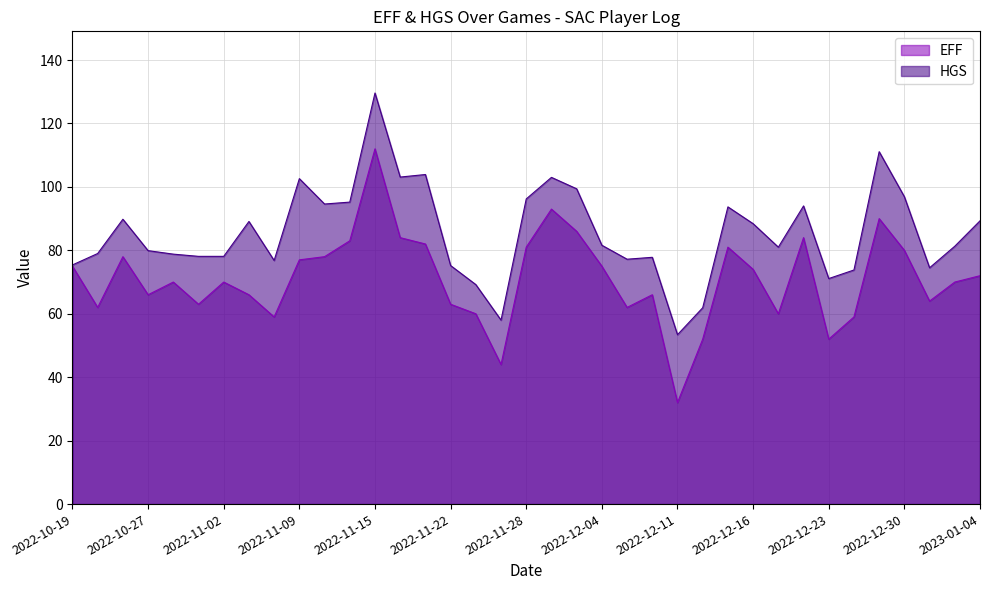

What is the difference between the maximum and minimum values in the HGS series?

76.2